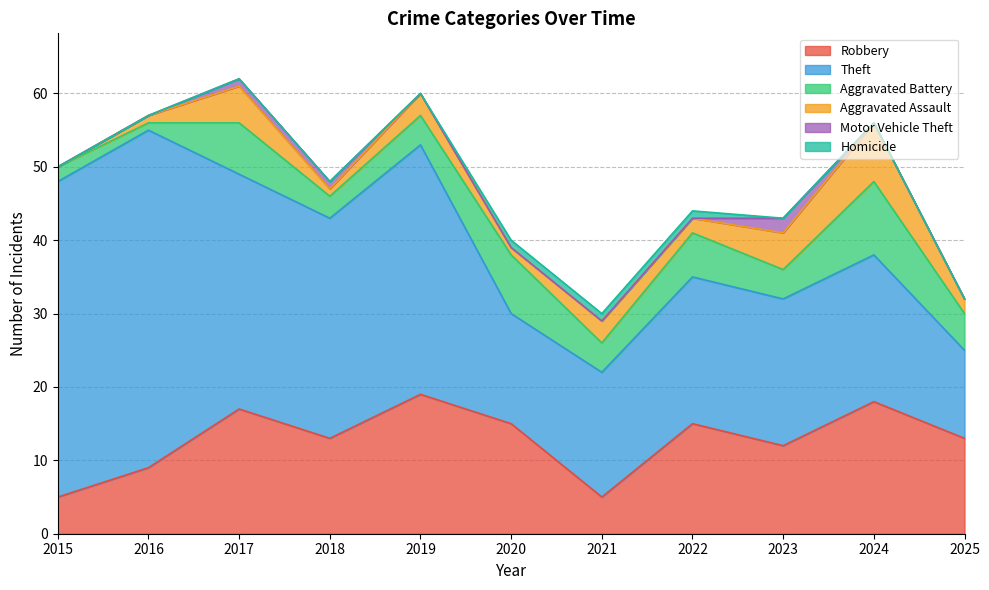

What is the total value across all series at 2025?

32